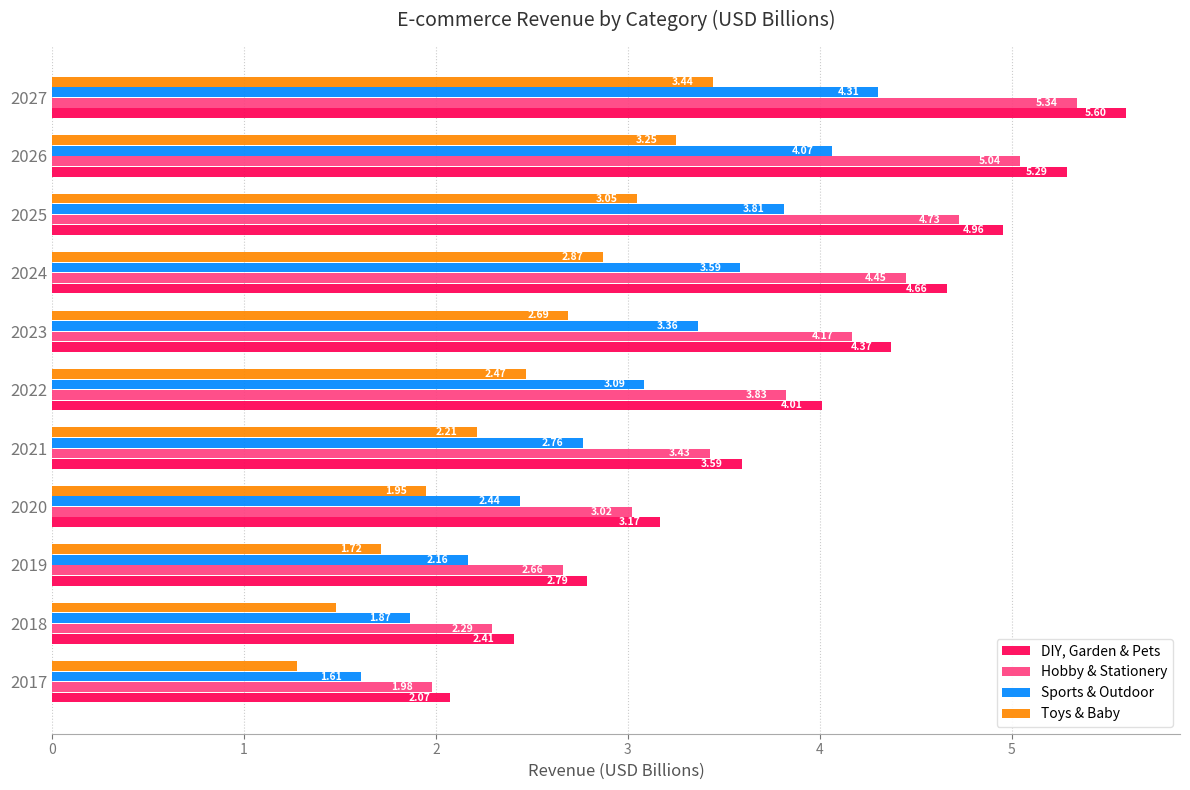

Between 2018 and 2023, which series saw the biggest shift?

DIY, Garden & Pets